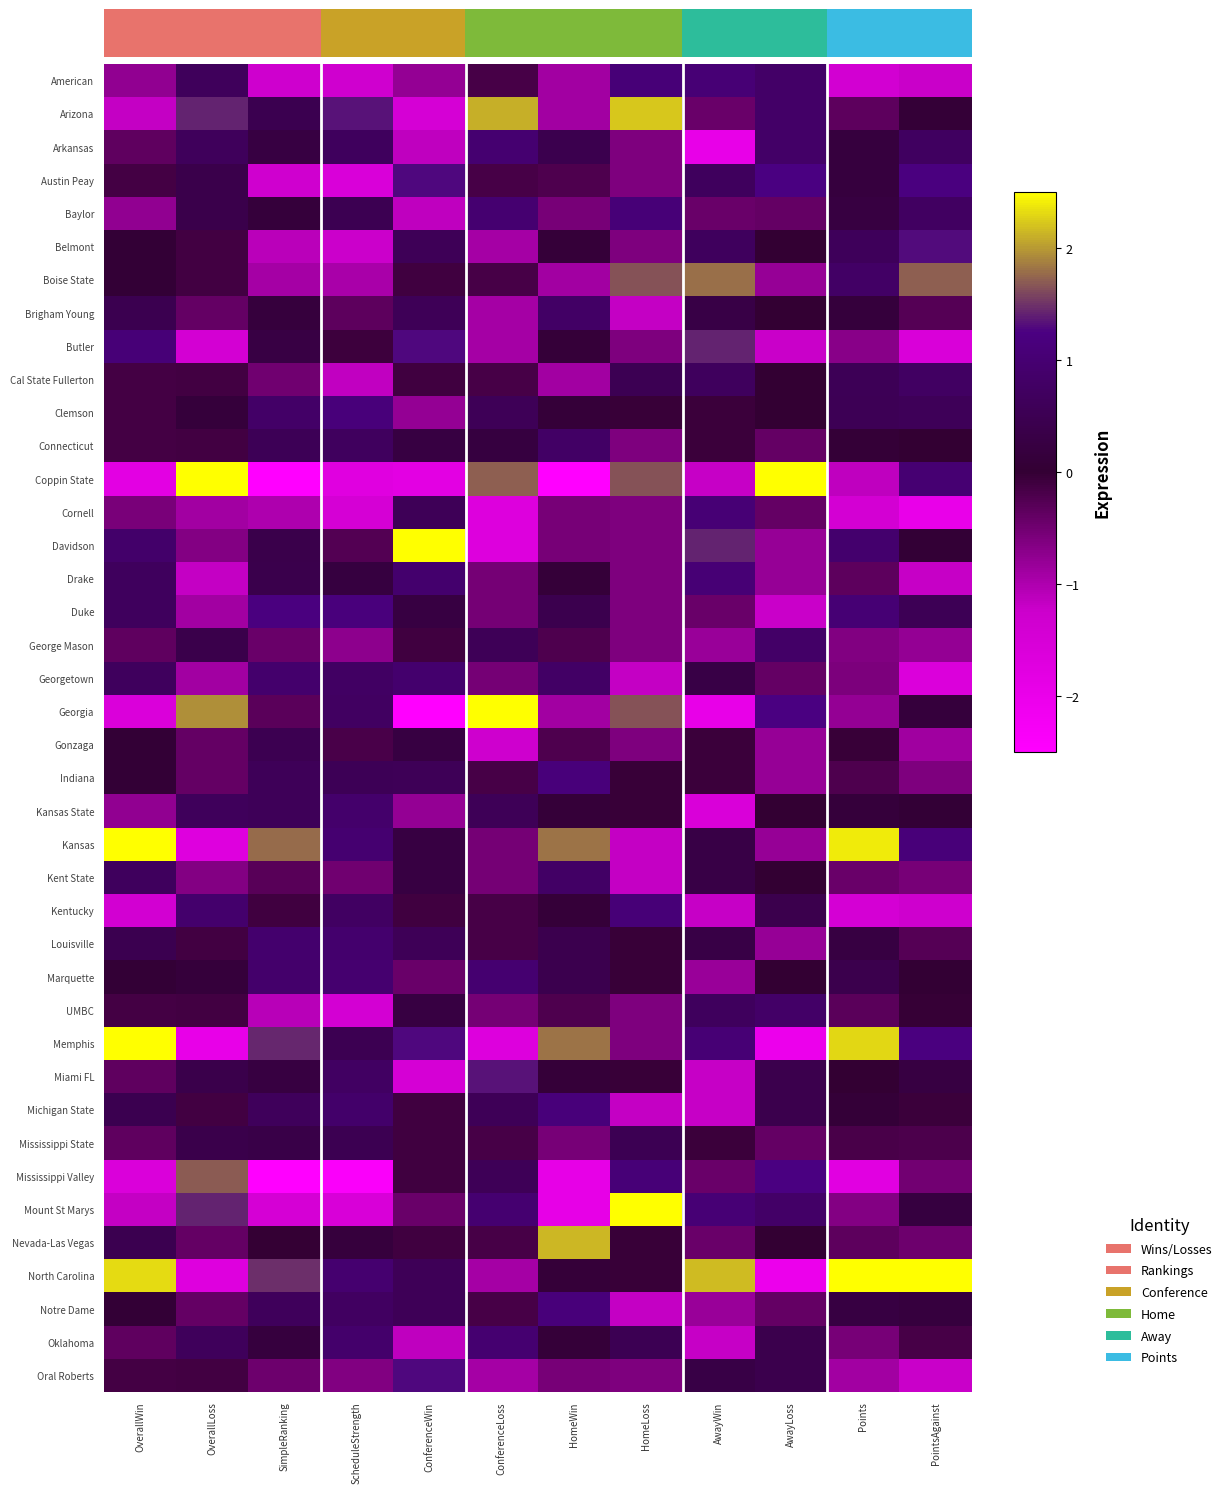

Reading left to right, list all the values displayed in this chart.

row_0: -0.8	0.6	-1.3	-1.3	-0.8	-0.2	-0.9	1.1	1.0	0.8	-1.4	-1.2
row_1: -1.2	1.4	0.5	1.3	-1.5	2.1	-0.9	2.2	-0.4	0.8	-0.3	0.1
row_2: -0.4	0.6	0.2	0.7	-1.1	1.0	0.4	-0.6	-1.9	0.8	0.2	0.7
row_3: -0.2	0.4	-1.3	-1.6	1.3	-0.2	-0.2	-0.6	0.7	1.2	0.2	1.2
row_4: -0.8	0.4	0.1	0.5	-1.1	1.0	-0.6	1.1	-0.4	-0.4	0.2	0.7
row_5: 0.1	-0.1	-1.1	-1.2	0.6	-0.9	0.1	-0.6	0.7	0.0	0.6	1.3
row_6: 0.1	-0.1	-0.9	-1.0	-0.1	-0.2	-0.9	1.7	1.8	-0.8	0.8	1.7
row_7: 0.5	-0.4	0.2	-0.3	0.6	-0.9	0.8	-1.2	0.3	0.0	0.1	-0.3
row_8: 1.1	-1.4	0.3	-0.1	1.3	-0.9	0.1	-0.6	1.4	-1.2	-0.7	-1.6
row_9: -0.2	-0.1	-0.5	-1.2	-0.1	-0.2	-0.9	0.5	0.7	0.0	0.6	0.7
row_10: -0.2	0.1	0.8	1.1	-0.8	0.6	0.1	-0.0	-0.1	0.0	0.5	0.6
row_11: -0.2	-0.1	0.6	0.7	0.2	0.2	0.8	-0.6	-0.1	-0.4	0.1	0.0
row_12: -1.8	3.0	-2.6	-1.8	-1.8	1.7	-2.9	1.7	-1.2	3.7	-1.1	1.0
row_13: -0.6	-0.9	-1.0	-1.5	0.6	-1.7	-0.6	-0.6	1.0	-0.4	-1.4	-2.0
row_14: 0.9	-0.7	0.4	-0.3	2.6	-1.7	-0.6	-0.6	1.4	-0.8	0.9	0.1
row_15: 0.7	-1.2	0.4	0.2	0.9	-0.5	0.1	-0.6	1.0	-0.8	-0.3	-1.2
row_16: 0.7	-0.9	1.2	1.2	0.2	-0.5	0.4	-0.6	-0.4	-1.2	1.0	0.5
row_17: -0.4	0.4	-0.4	-0.7	-0.1	0.6	-0.2	-0.6	-0.8	0.8	-0.6	-0.8
row_18: 0.7	-0.9	0.9	0.8	0.9	-0.5	0.8	-1.2	0.3	-0.4	-0.6	-1.6
row_19: -1.6	1.9	-0.3	0.7	-2.9	2.8	-0.9	1.7	-1.9	1.2	-0.8	0.1
row_20: 0.1	-0.4	0.5	-0.2	0.2	-1.3	-0.2	-0.6	-0.1	-0.8	-0.1	-0.9
row_21: 0.1	-0.4	0.6	0.6	0.6	-0.2	1.1	-0.0	-0.1	-0.8	-0.2	-0.6
row_22: -0.8	0.6	0.6	0.9	-0.8	0.6	0.1	-0.0	-1.6	0.0	0.1	0.1
row_23: 2.5	-1.7	1.8	1.0	0.2	-0.5	1.8	-1.2	0.3	-0.8	2.4	1.1
row_24: 0.7	-0.7	-0.3	-0.5	0.2	-0.5	0.8	-1.2	0.3	0.0	-0.4	-0.6
row_25: -1.4	0.9	-0.1	0.8	-0.1	-0.2	0.1	1.1	-1.2	0.4	-1.5	-1.3
row_26: 0.5	-0.1	0.9	0.9	0.6	-0.2	0.4	-0.0	0.3	-0.8	0.3	-0.3
row_27: 0.1	0.1	0.9	0.9	-0.4	1.0	0.4	-0.0	-0.8	0.0	0.4	0.0
row_28: -0.2	-0.1	-1.1	-1.4	0.2	-0.5	-0.2	-0.6	0.7	0.8	-0.3	-0.0
row_29: 2.7	-2.0	1.4	0.5	1.3	-1.7	1.8	-0.6	1.0	-2.0	2.3	1.2
row_30: -0.4	0.4	0.2	0.8	-1.5	1.3	0.1	-0.0	-1.2	0.4	0.0	0.2
row_31: 0.5	-0.1	0.6	0.9	-0.1	0.6	1.1	-1.2	-1.2	0.4	0.1	-0.1
row_32: -0.4	0.4	0.3	0.5	-0.1	-0.2	-0.6	0.5	-0.1	-0.4	-0.2	-0.2
row_33: -1.6	1.7	-2.7	-2.4	-0.1	0.6	-1.9	1.1	-0.4	1.2	-1.8	-0.5
row_34: -1.2	1.4	-1.5	-1.5	-0.4	1.0	-1.9	2.8	1.0	0.8	-0.7	0.2
row_35: 0.5	-0.4	-0.0	0.2	-0.1	-0.2	2.1	-0.0	-0.4	0.0	-0.3	-0.5
row_36: 2.3	-1.7	1.5	0.9	0.6	-0.9	0.1	-0.0	2.2	-2.0	3.2	3.2
row_37: 0.1	-0.4	0.6	0.7	0.6	-0.2	1.1	-1.2	-0.8	-0.4	0.2	0.2
row_38: -0.4	0.6	0.2	0.9	-1.1	1.0	0.1	0.5	-1.2	0.4	-0.6	-0.2
row_39: -0.2	-0.1	-0.5	-0.6	1.3	-0.9	-0.6	-0.6	0.3	0.4	-0.9	-1.2